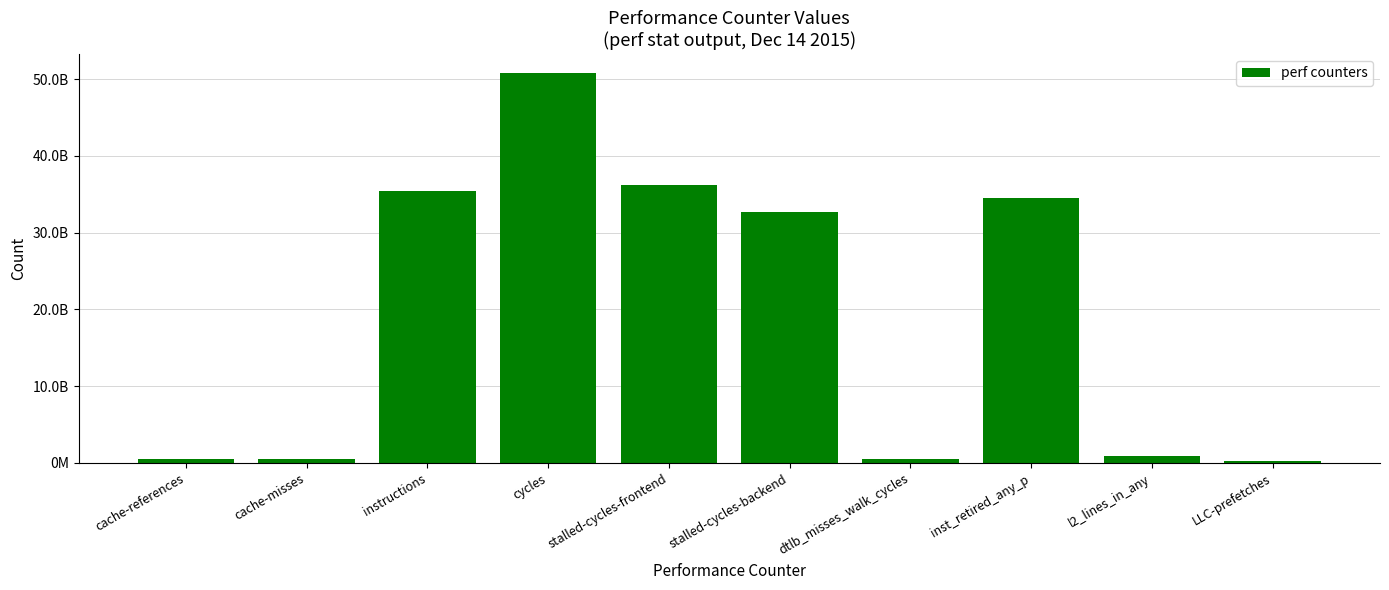

What is the label of the 4th bar from the left?

cycles